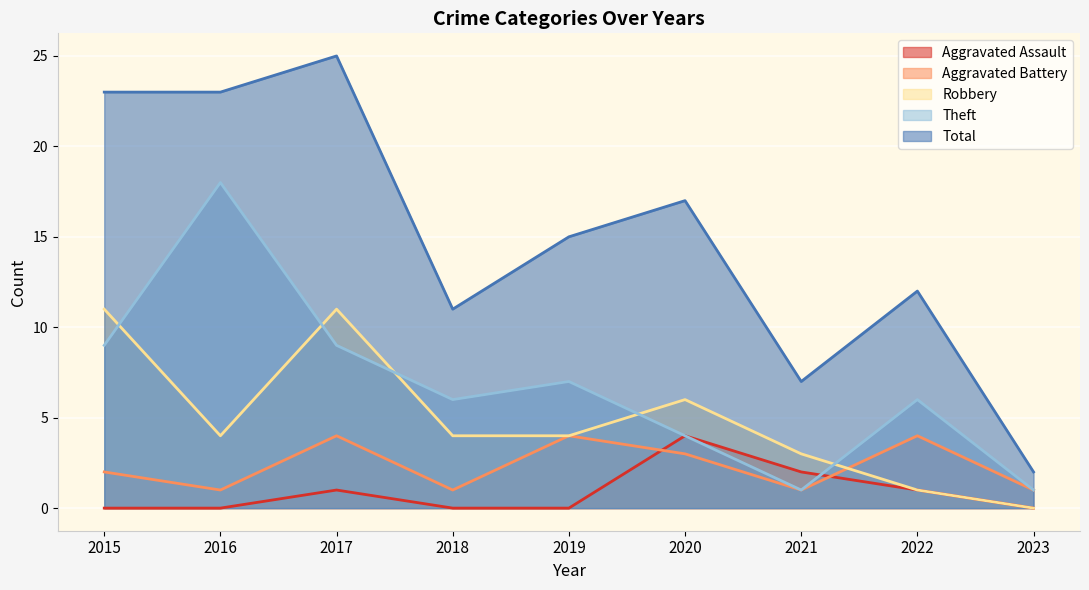

At how many categories does at least one series exceed 15?

4